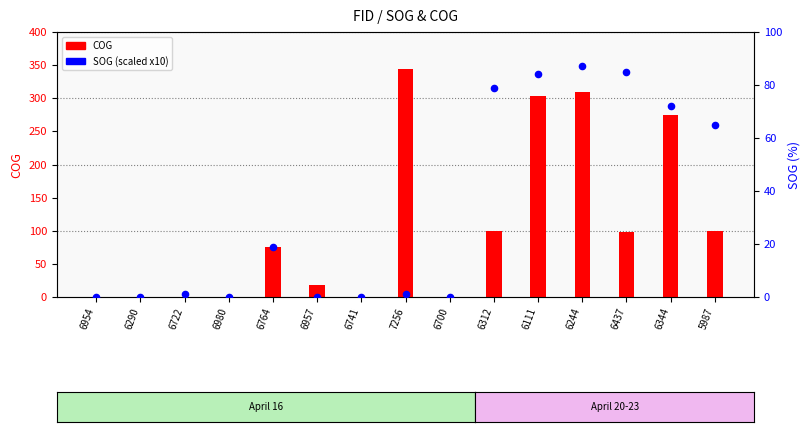

What is the total value across all series at 6344?

346.8